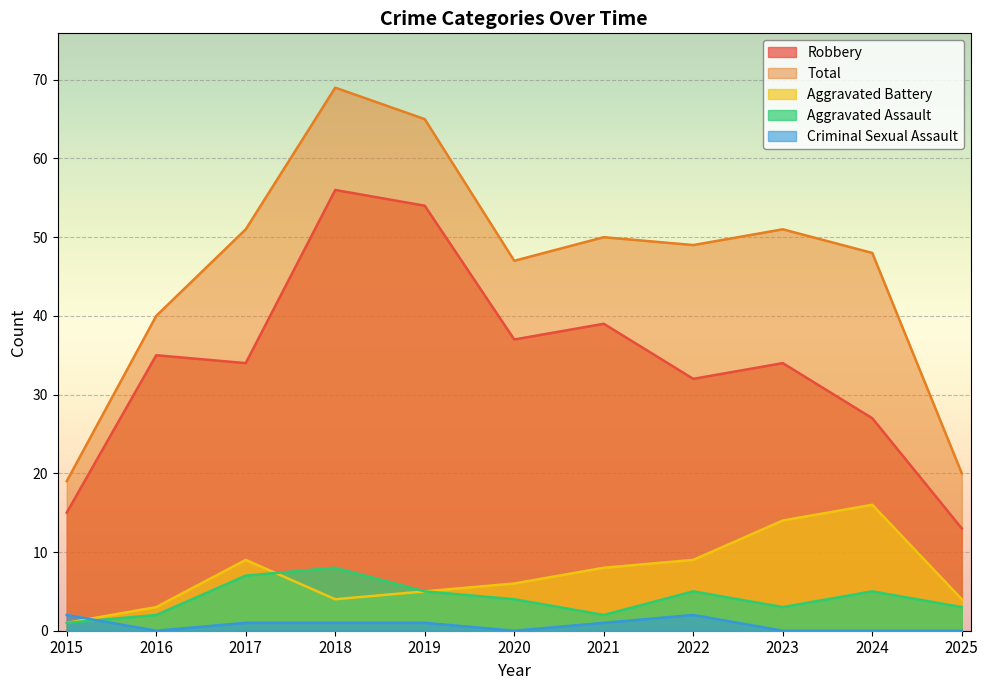

Rank the categories by Aggravated Battery value from lowest to highest.

2015, 2016, 2018, 2025, 2019, 2020, 2021, 2017, 2022, 2023, 2024